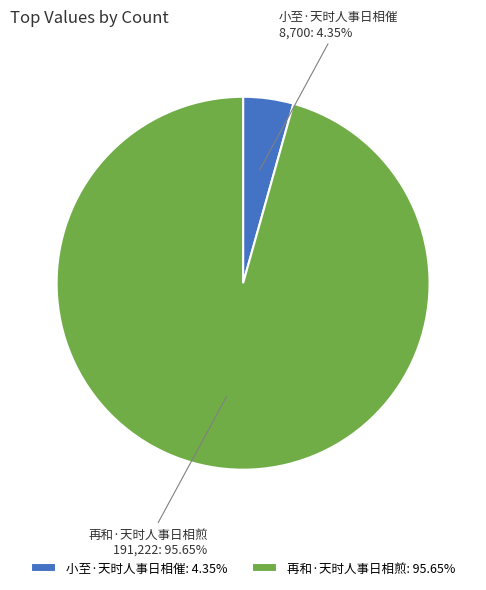

What percentage is the 再和·天时人事日相煎 slice, to the nearest percent?

96%